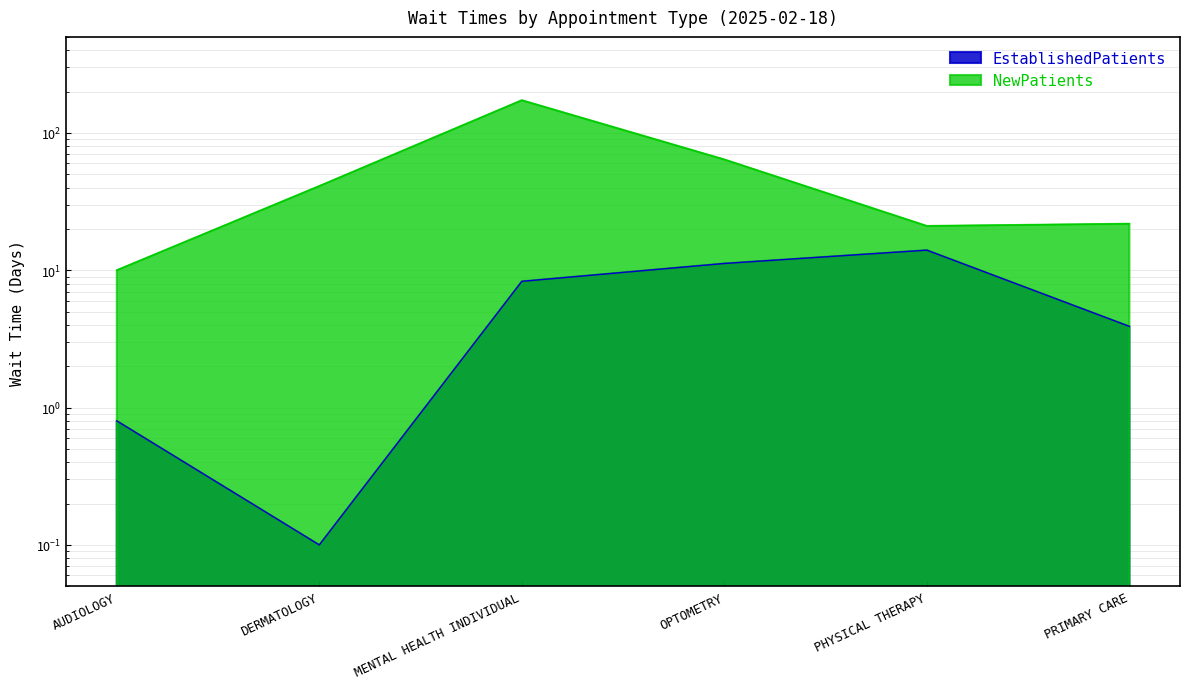

What is the difference between the maximum and minimum values in the EstablishedPatients series?

13.9